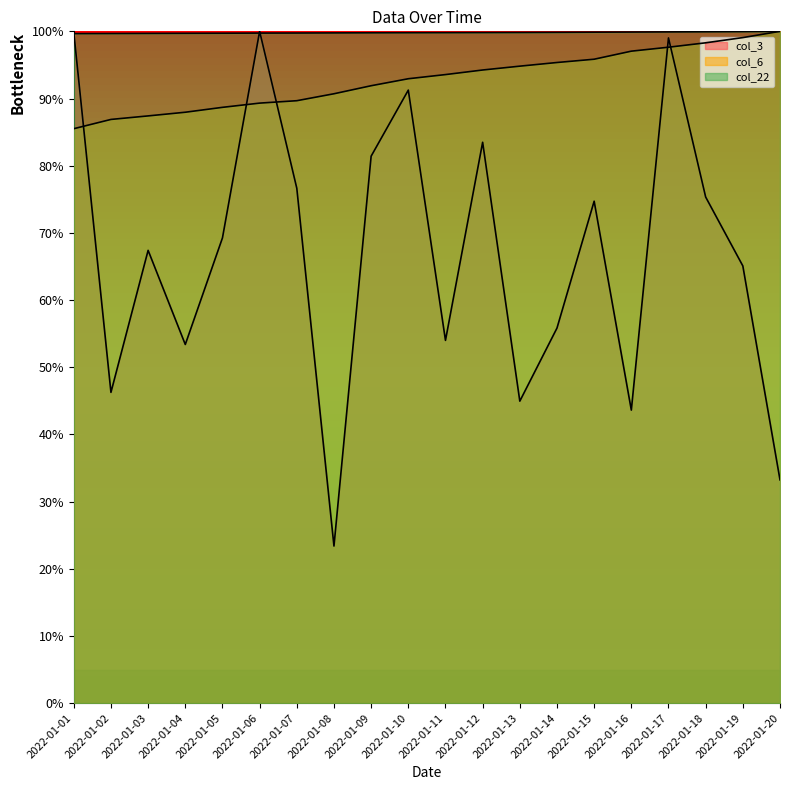

How many lines are shown in the chart?

3